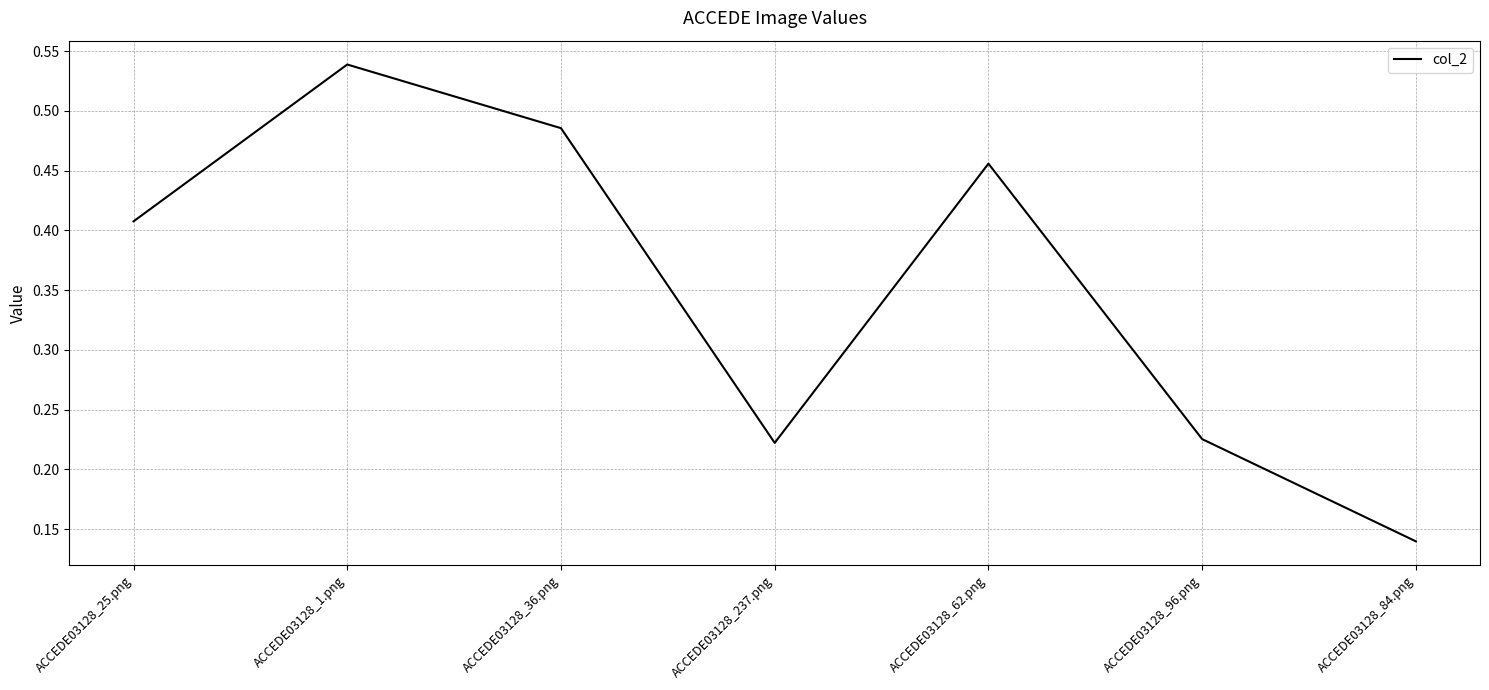

What is the change in value from ACCEDE03128_96.png to ACCEDE03128_84.png?

-0.1